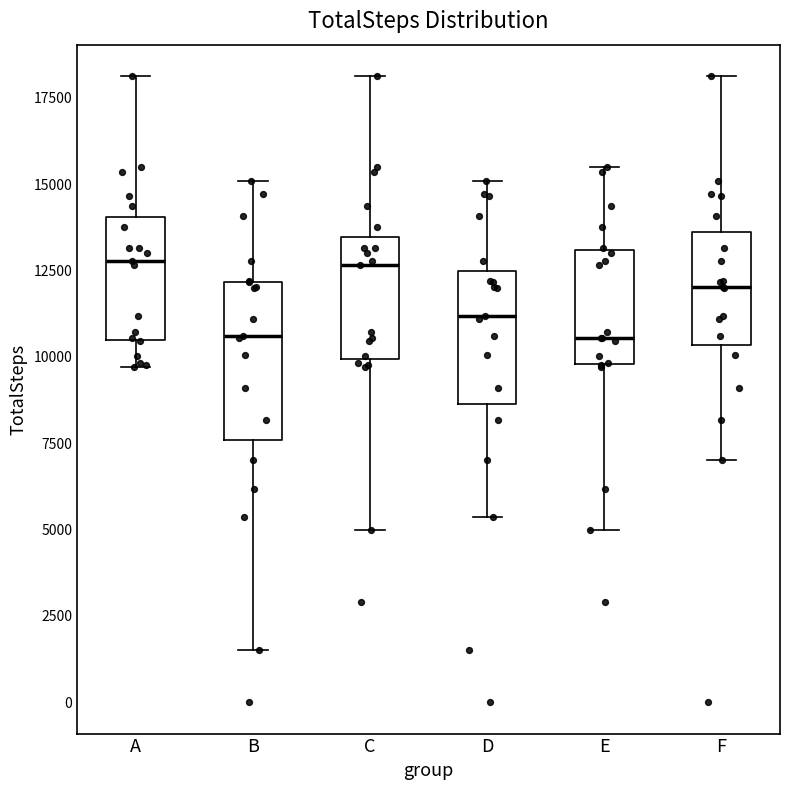

Reading left to right, transcribe this box plot: for each box, give where its median line is, the range the box spans, and where its two whiskers end, as read against the y-axis. The values are not printed on the chart, so give them approximately, as read against the axis.

A: median 13000, box 10500 to 14000, whiskers 9500 to 18000
B: median 10500, box 7500 to 12000, whiskers 1500 to 15000
C: median 12500, box 10000 to 13500, whiskers 5000 to 18000
D: median 11000, box 8500 to 12500, whiskers 5500 to 15000
E: median 10500, box 10000 to 13000, whiskers 5000 to 15500
F: median 12000, box 10500 to 13500, whiskers 7000 to 18000